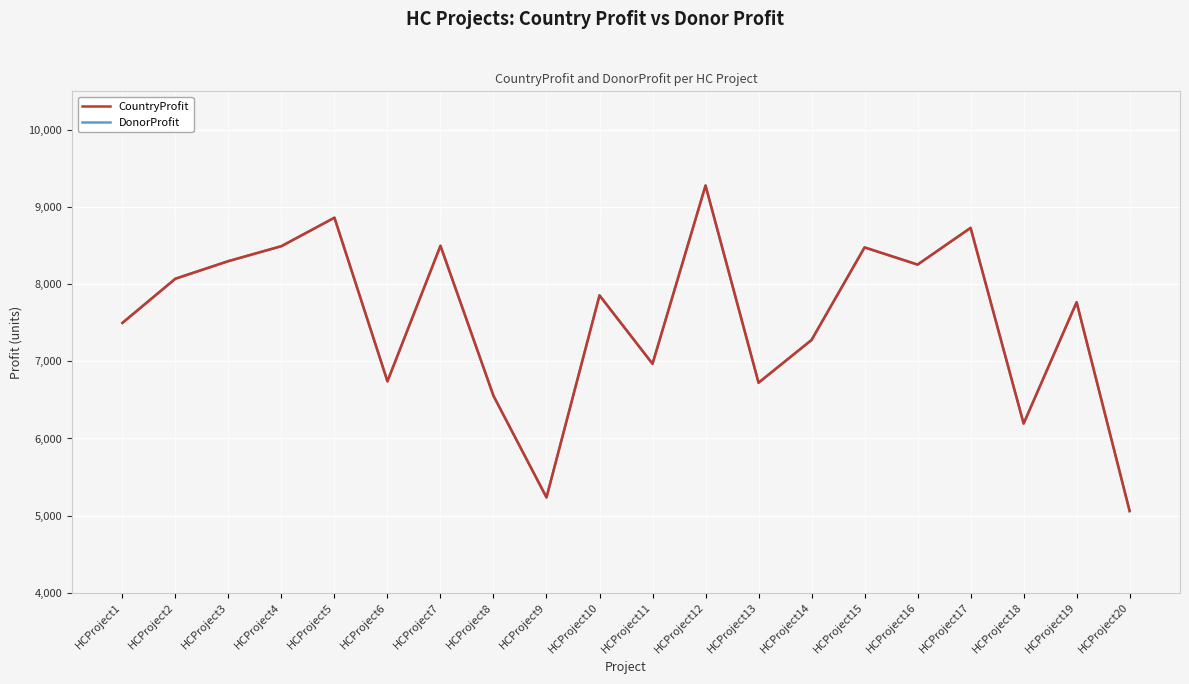

Does the chart have visible grid lines?

Yes